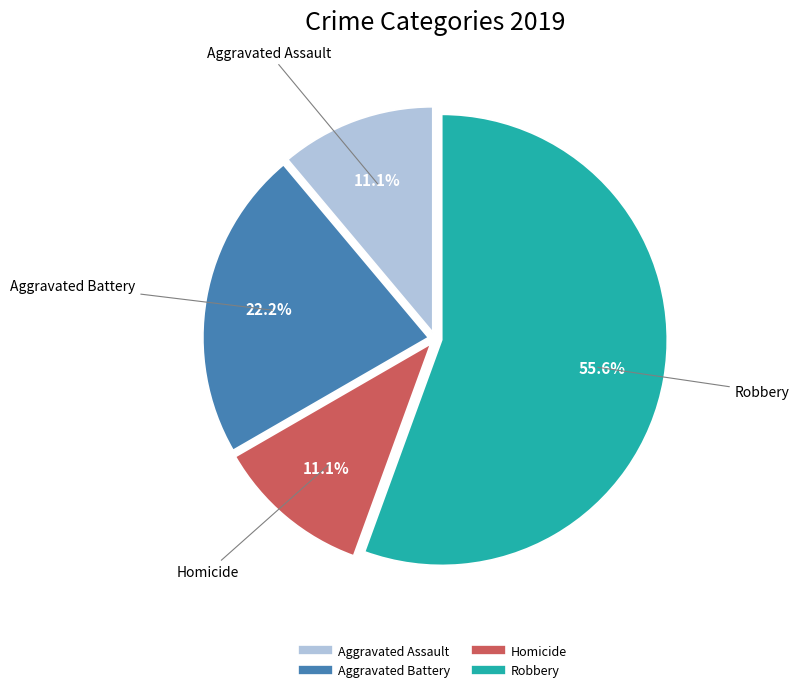

Is there a majority slice in this chart?

Yes